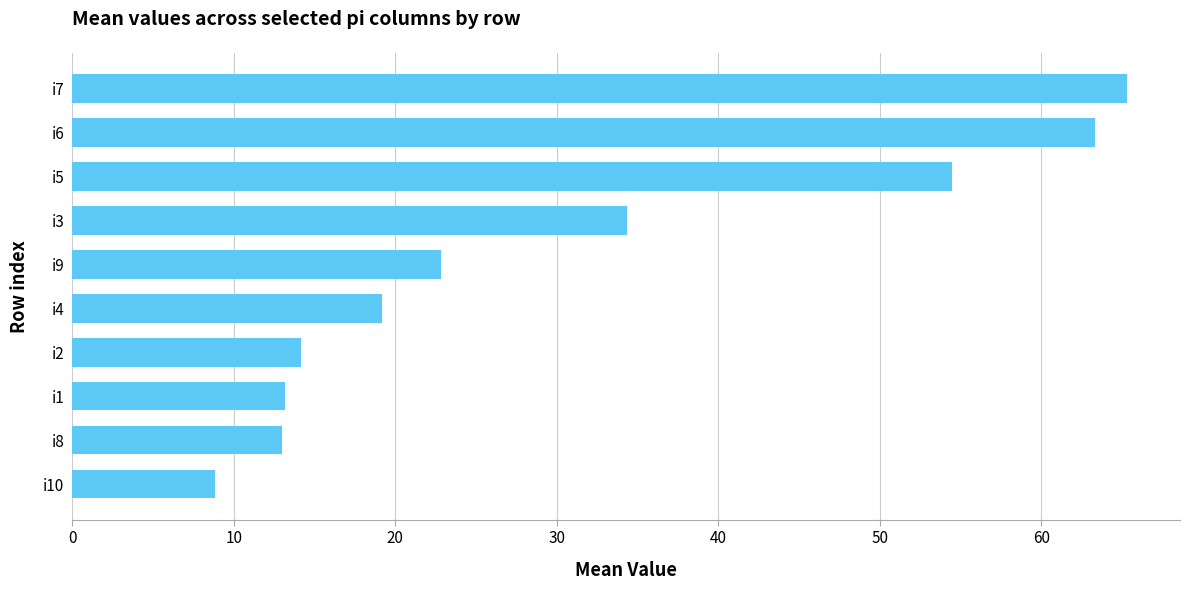

What is the maximum value shown in the chart?

65.3